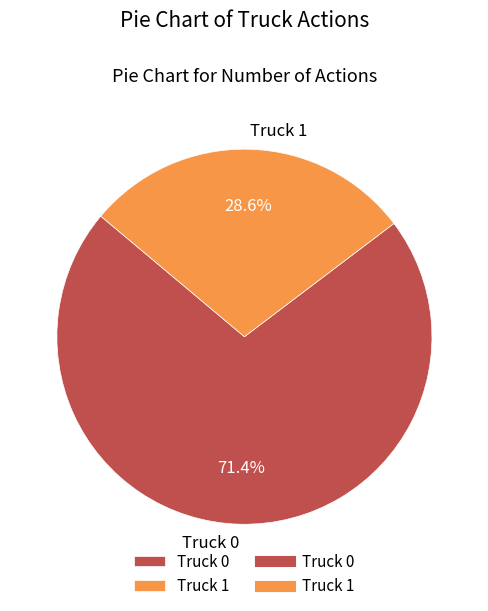

The Truck 0 slice represents 82% of the pie. True or false?

False